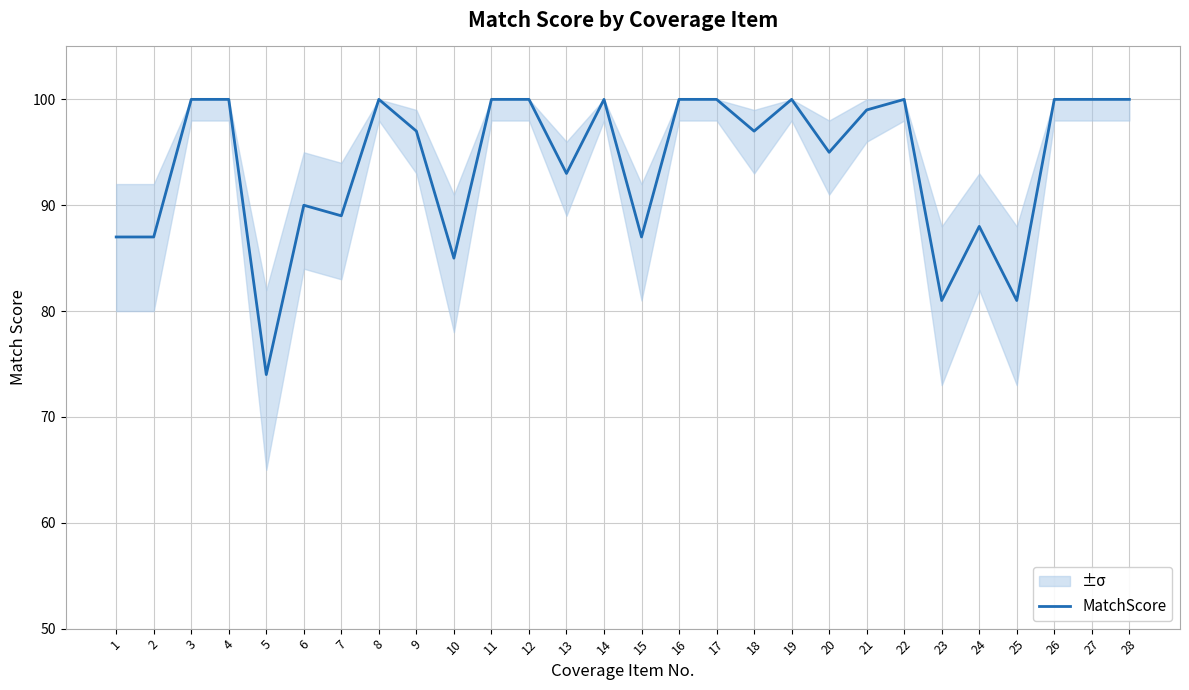

What is the value of the 22nd point from the left?

100